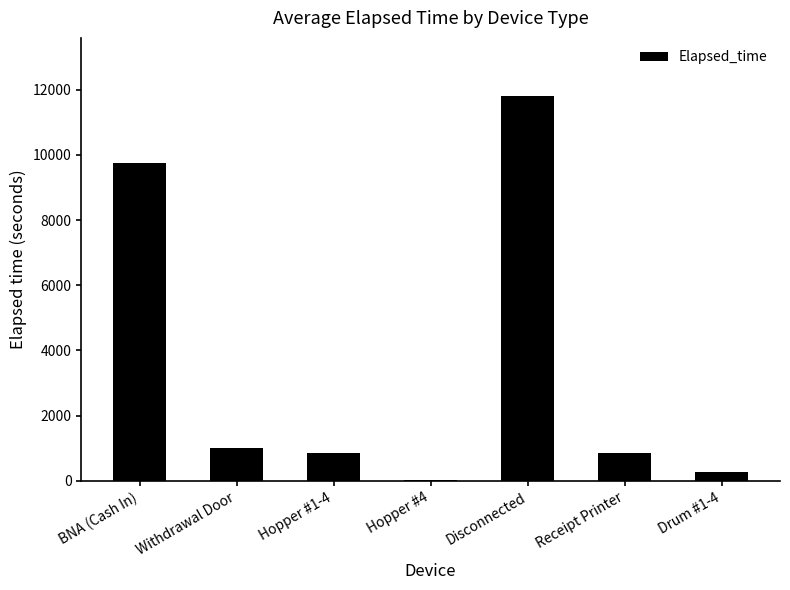

What is the greatest value displayed?

11814